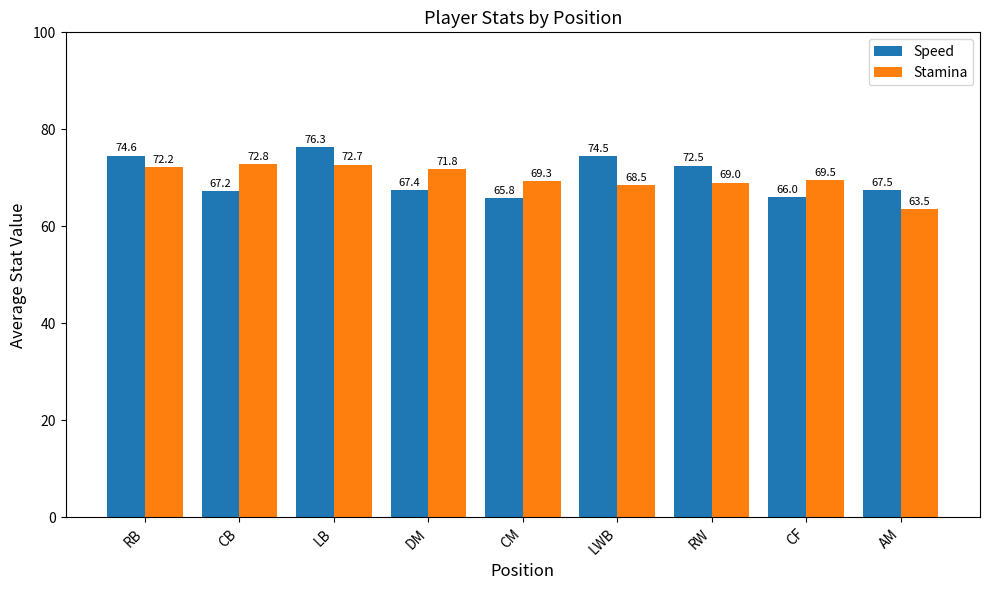

What is the total value across all series at RW?

141.5